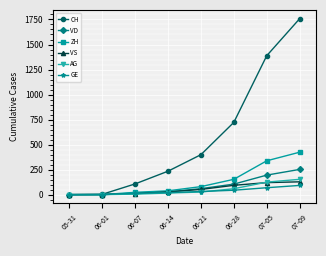

What is the difference between the second highest and second lowest values in the VD series?

195